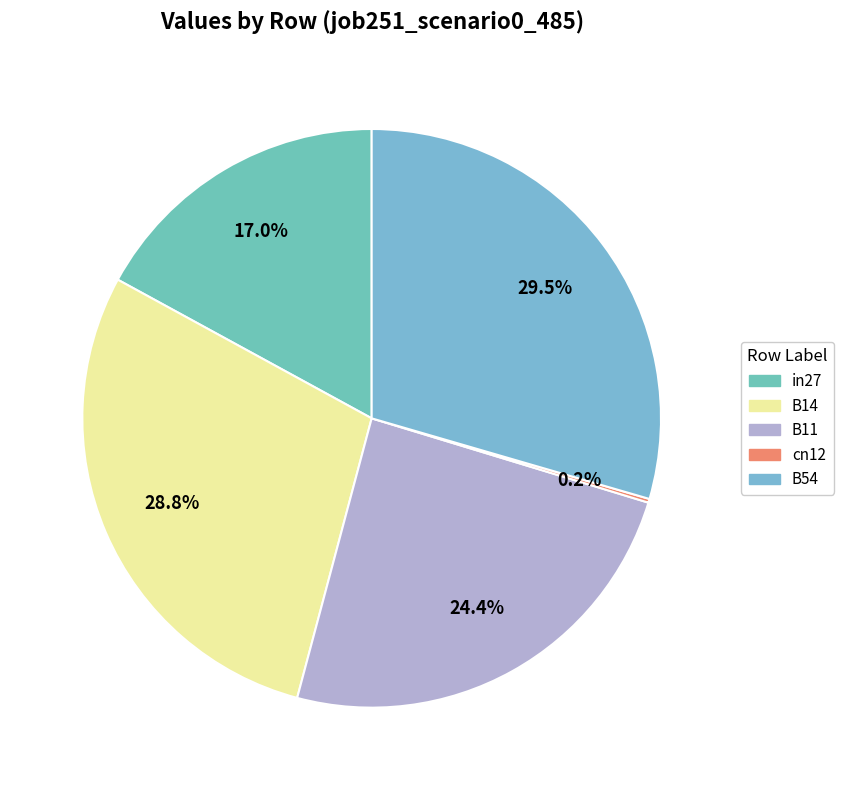

To the nearest percent, what portion does B11 represent?

24%